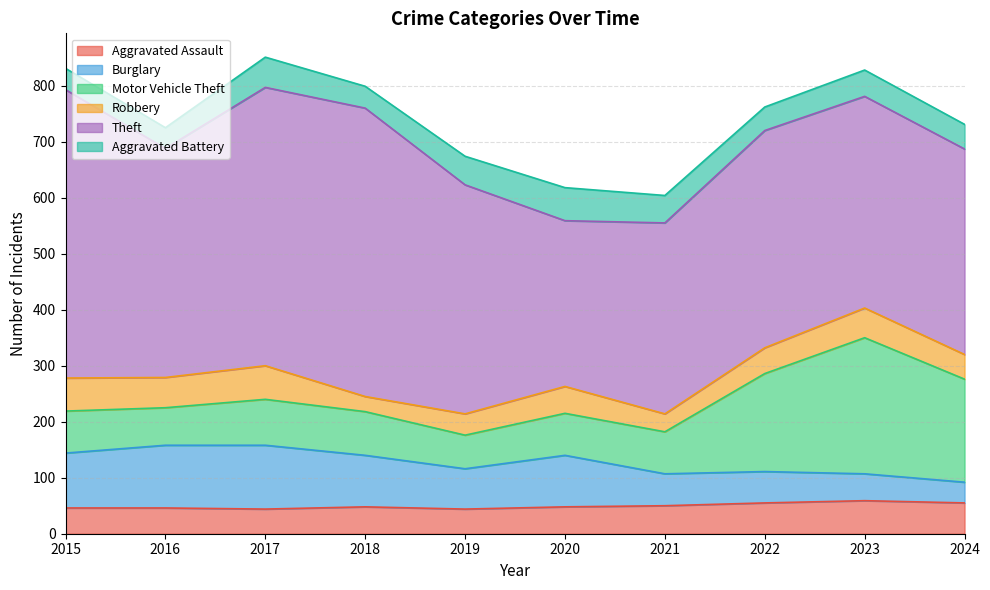

What are all the series names shown in the legend?

Aggravated Assault, Burglary, Motor Vehicle Theft, Robbery, Theft, Aggravated Battery